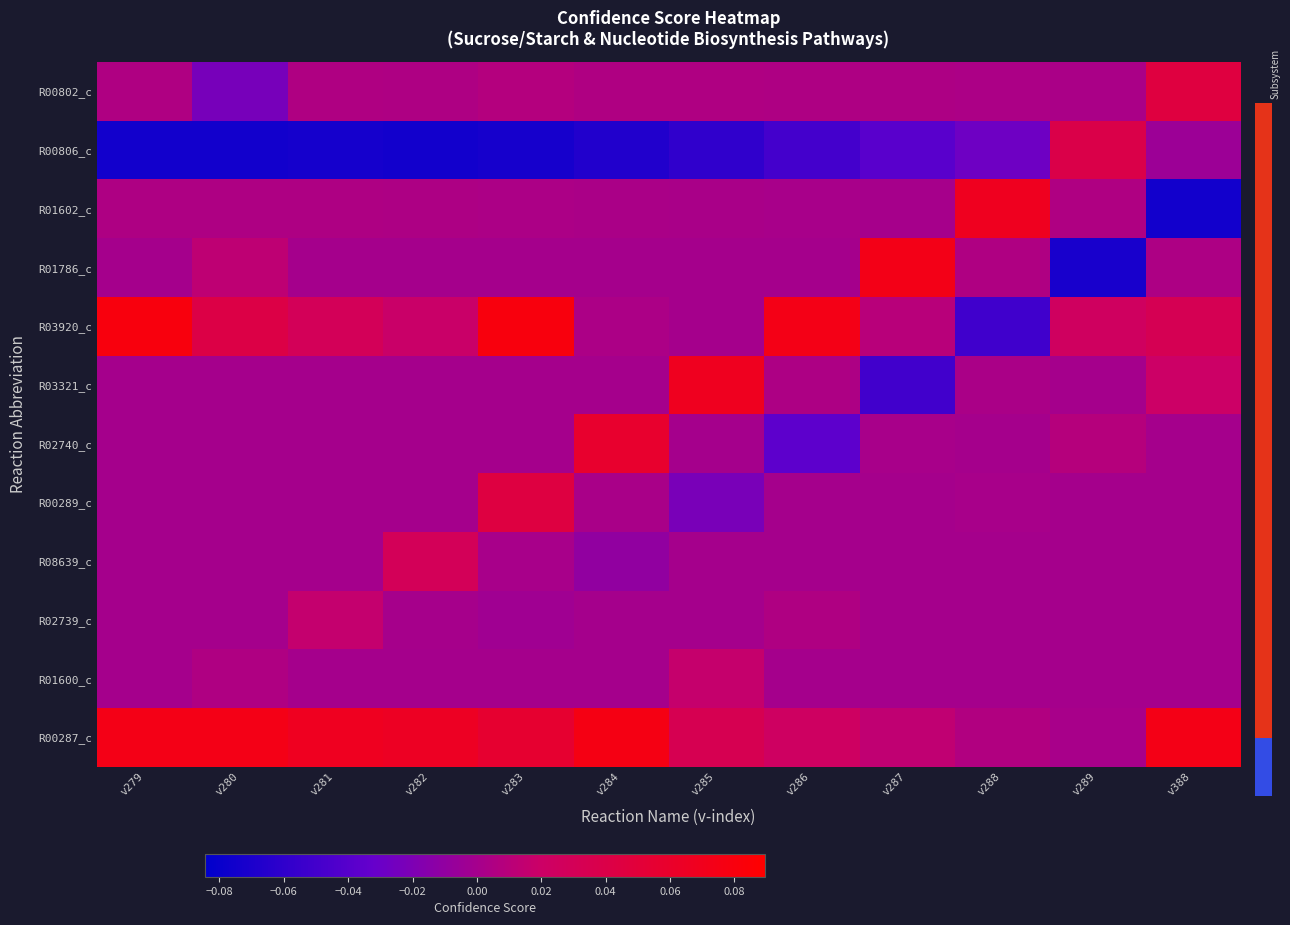

Rank the series by their maximum value, from lowest to highest.

R02739_c, R01600_c, R08639_c, R00806_c, R00289_c, R00802_c, R02740_c, R01602_c, R03321_c, R01786_c, R00287_c, R03920_c